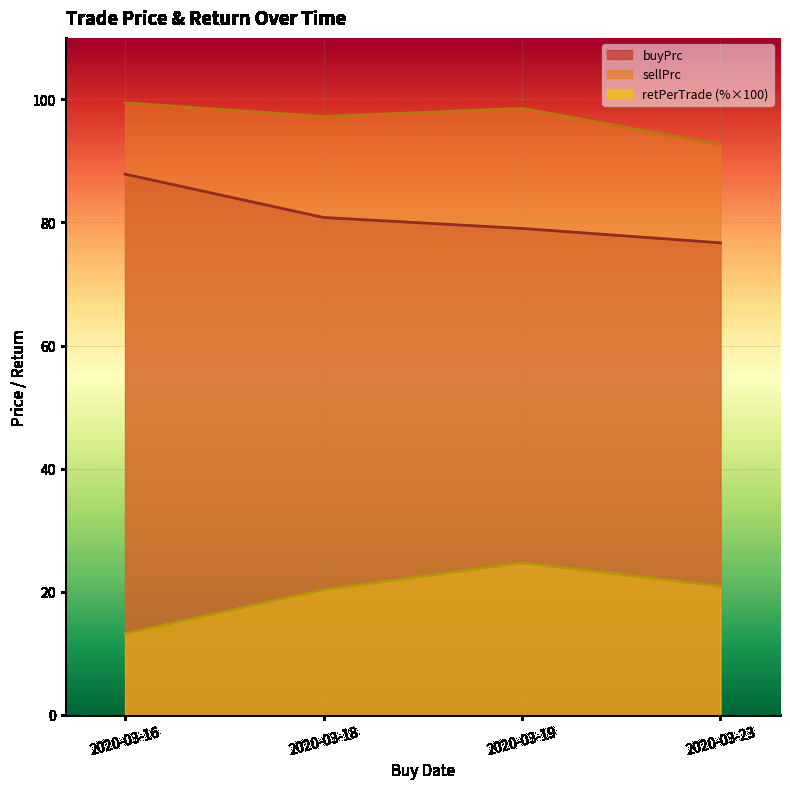

Reading left to right, extract all data points from this chart.

buyPrc: 2020-03-16=87.9	2020-03-18=80.8	2020-03-19=79.0	2020-03-23=76.7
sellPrc: 2020-03-16=99.4	2020-03-18=97.2	2020-03-19=98.5	2020-03-23=92.7
retPerTrade: 2020-03-16=13.2	2020-03-18=20.3	2020-03-19=24.7	2020-03-23=20.9